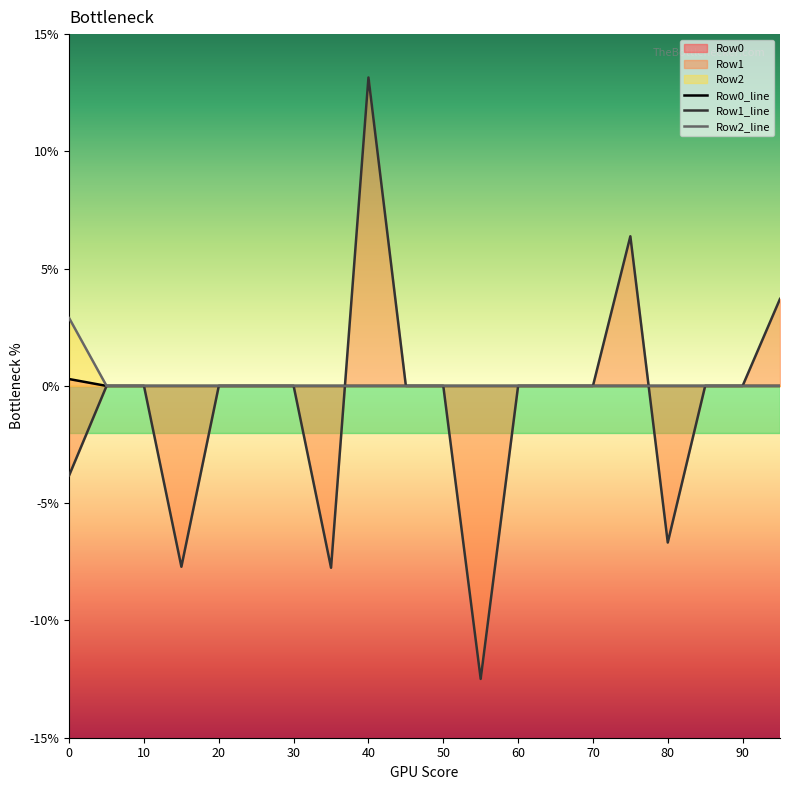

Which label corresponds to the largest value in the chart?

40